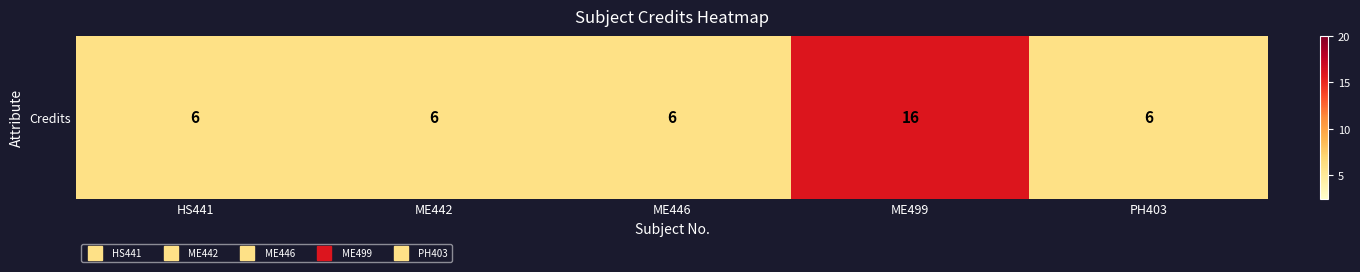

List the labels in order of value, largest first.

ME499, HS441, ME442, ME446, PH403